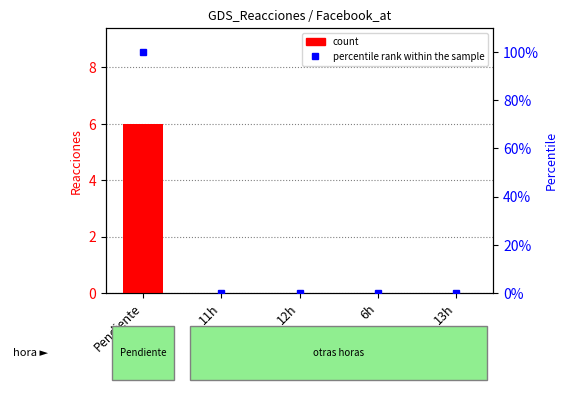

Which has a higher value, Pendiente or 11h?

Pendiente